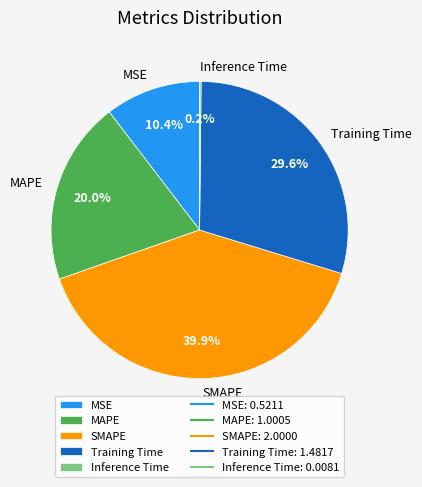

Is the sum of MSE and Training Time greater than half?

No